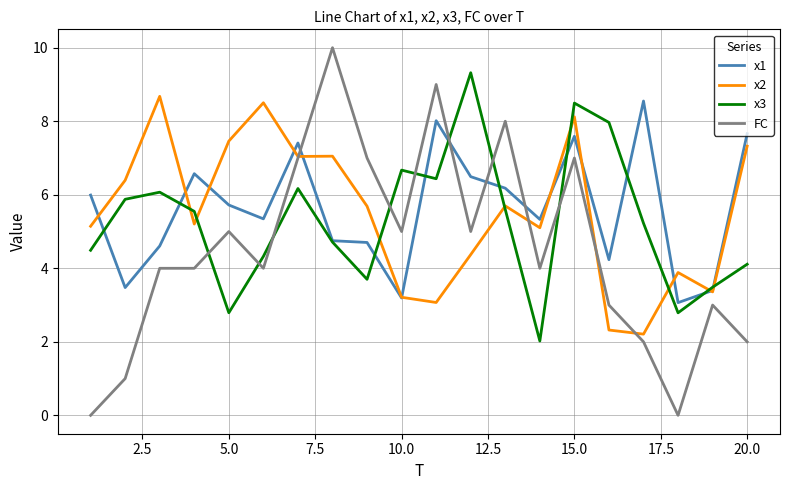

What are all the series names shown in the legend?

x1, x2, x3, FC